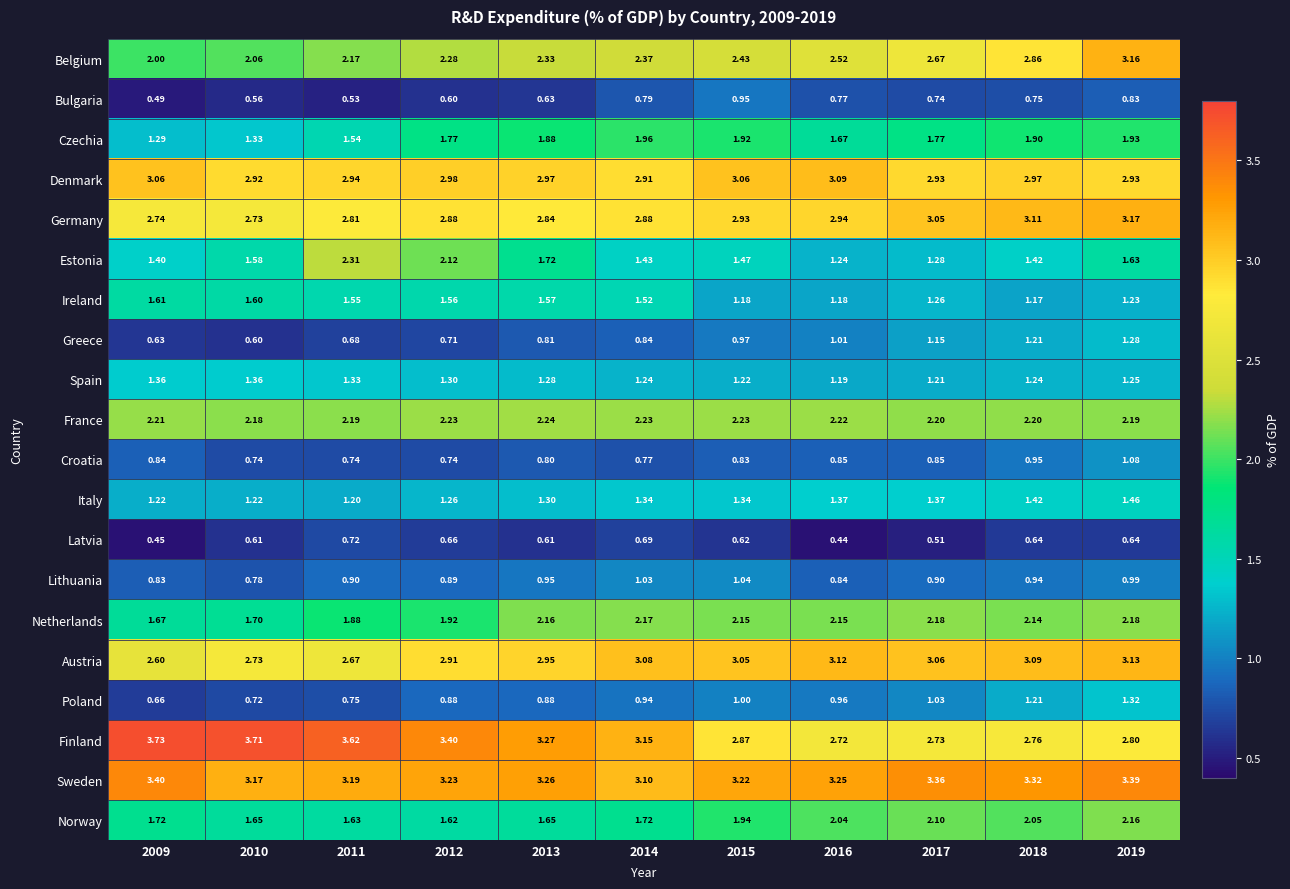

Which series has the largest total across all categories?

Sweden